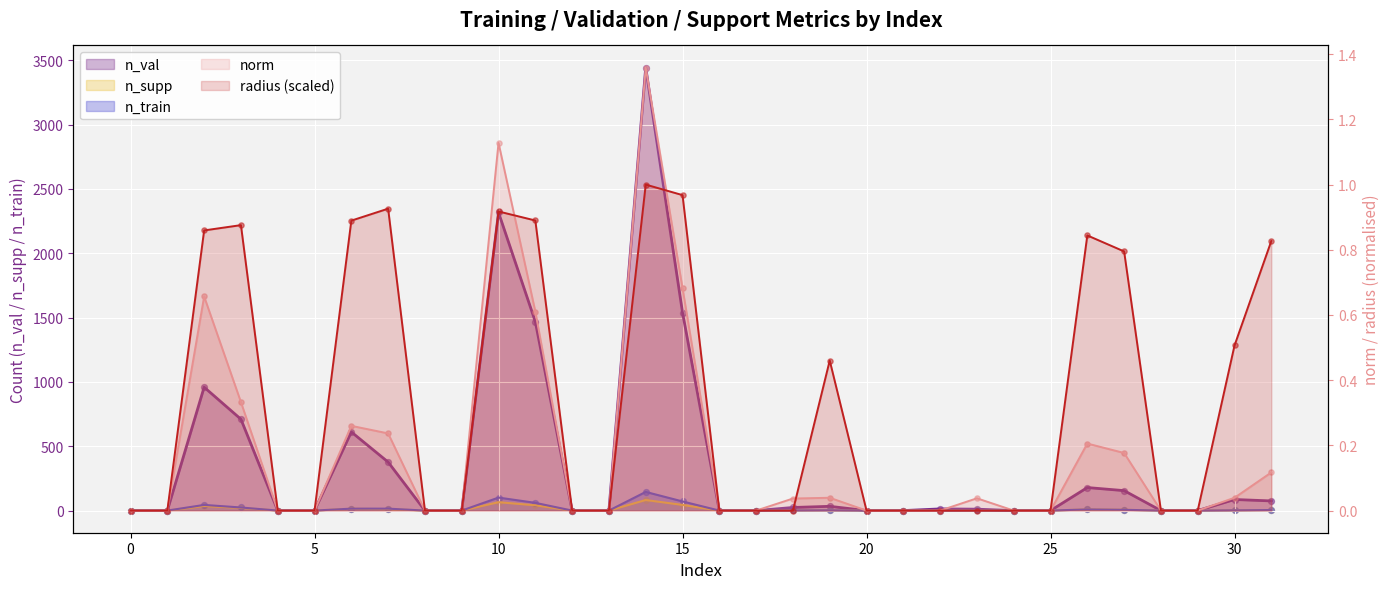

What is the total value across all series at 14?

3672.4